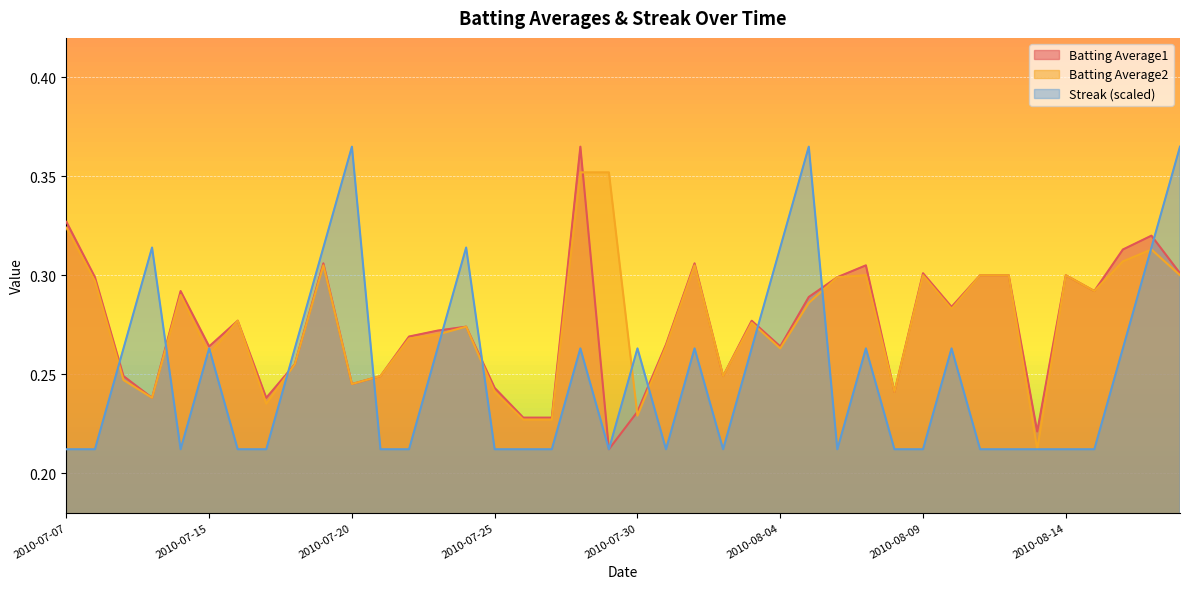

What is the difference between the maximum and second lowest values in the Batting Average1 series?

0.1